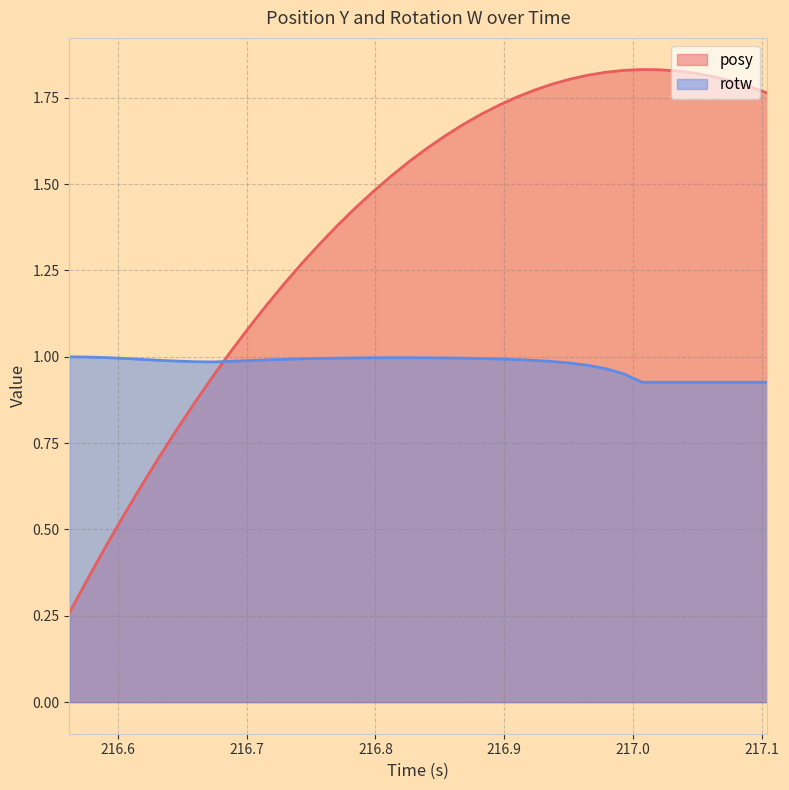

True or false: rotw has more than 0 interior local peaks.

True